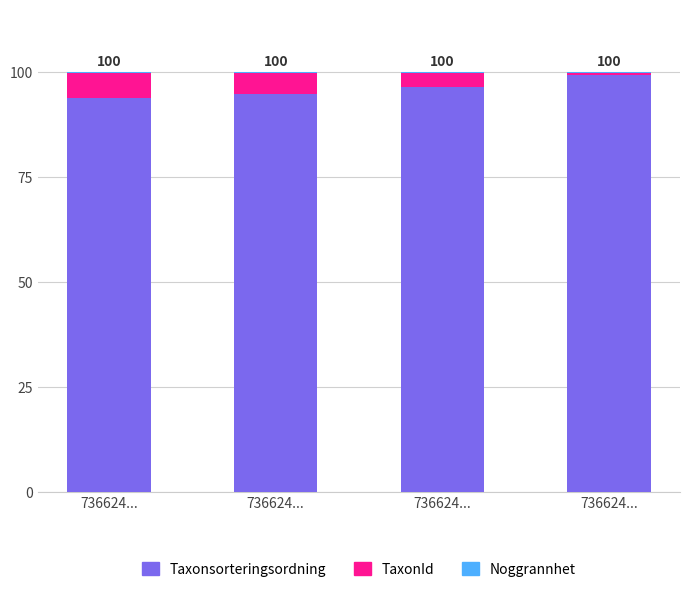

At how many categories does at least one series exceed 78?

4